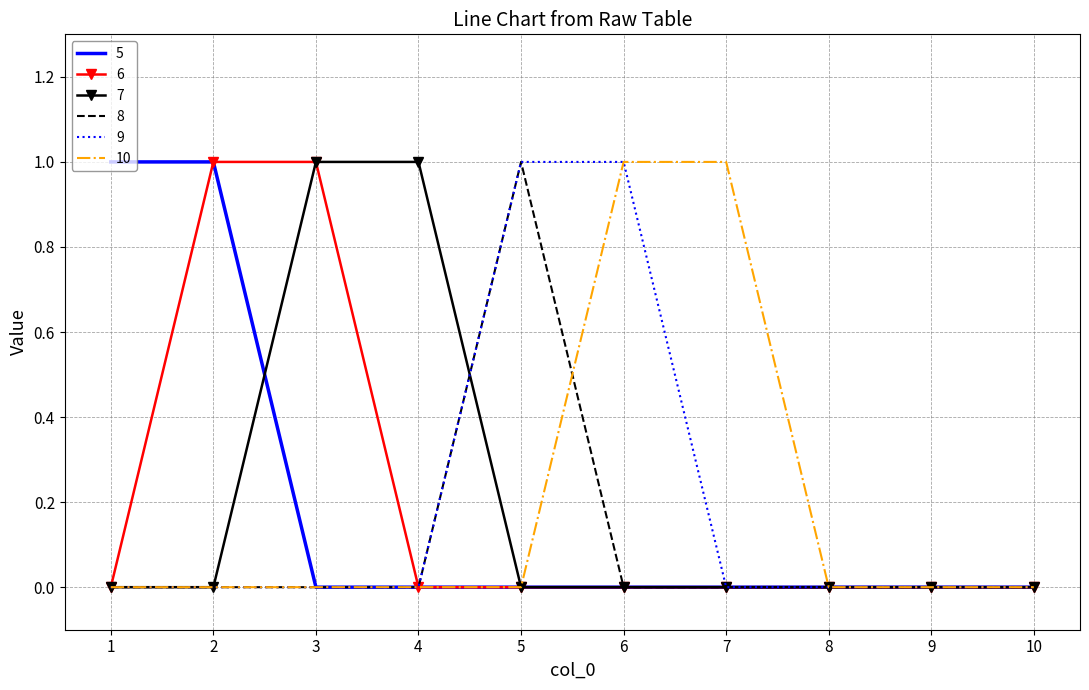

Reading left to right, extract all data points from this chart.

5: 1=1	2=1	3=0	4=0	5=0	6=0	7=0	8=0	9=0	10=0
6: 1=0	2=1	3=1	4=0	5=0	6=0	7=0	8=0	9=0	10=0
7: 1=0	2=0	3=1	4=1	5=0	6=0	7=0	8=0	9=0	10=0
8: 1=0	2=0	3=0	4=0	5=1	6=0	7=0	8=0	9=0	10=0
9: 1=0	2=0	3=0	4=0	5=1	6=1	7=0	8=0	9=0	10=0
10: 1=0	2=0	3=0	4=0	5=0	6=1	7=1	8=0	9=0	10=0